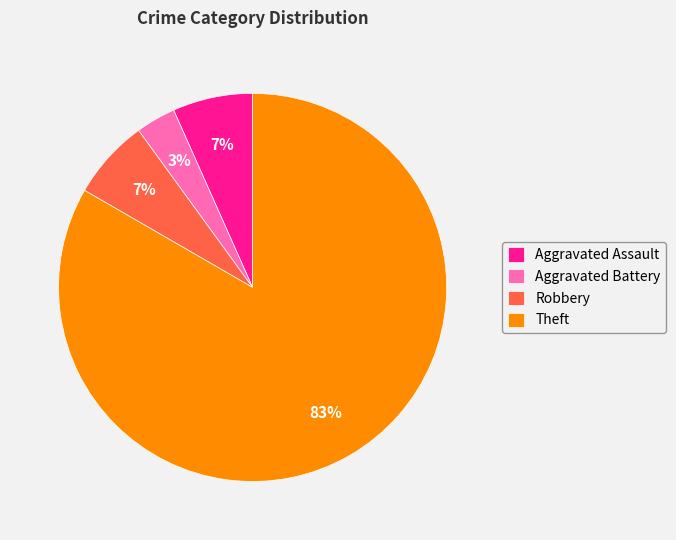

To the nearest percent, what percentage of the pie is Aggravated Battery?

3%